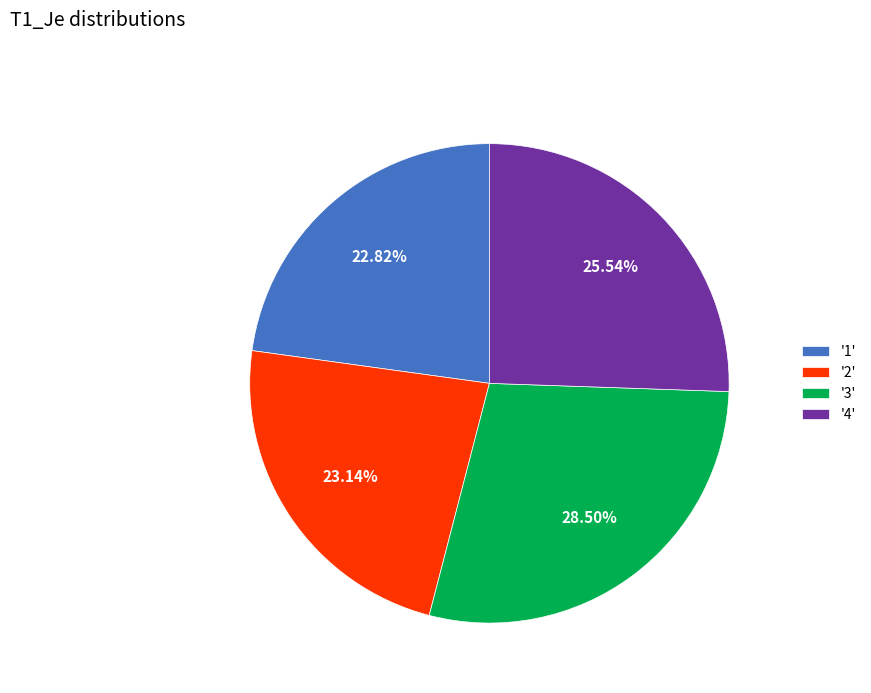

How many slices are in this pie chart?

4